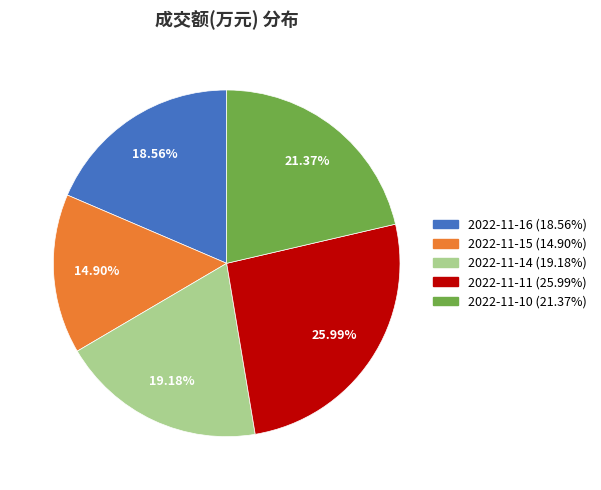

What is the ratio of the value at 2022-11-15 to the value at 2022-11-16?

0.8